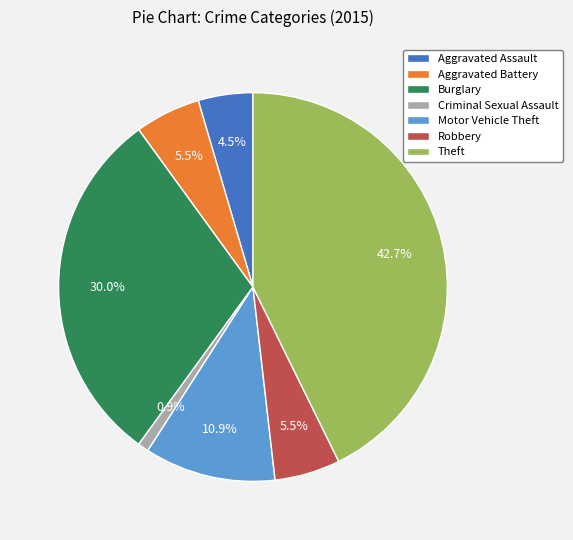

How many slices are in this pie chart?

7